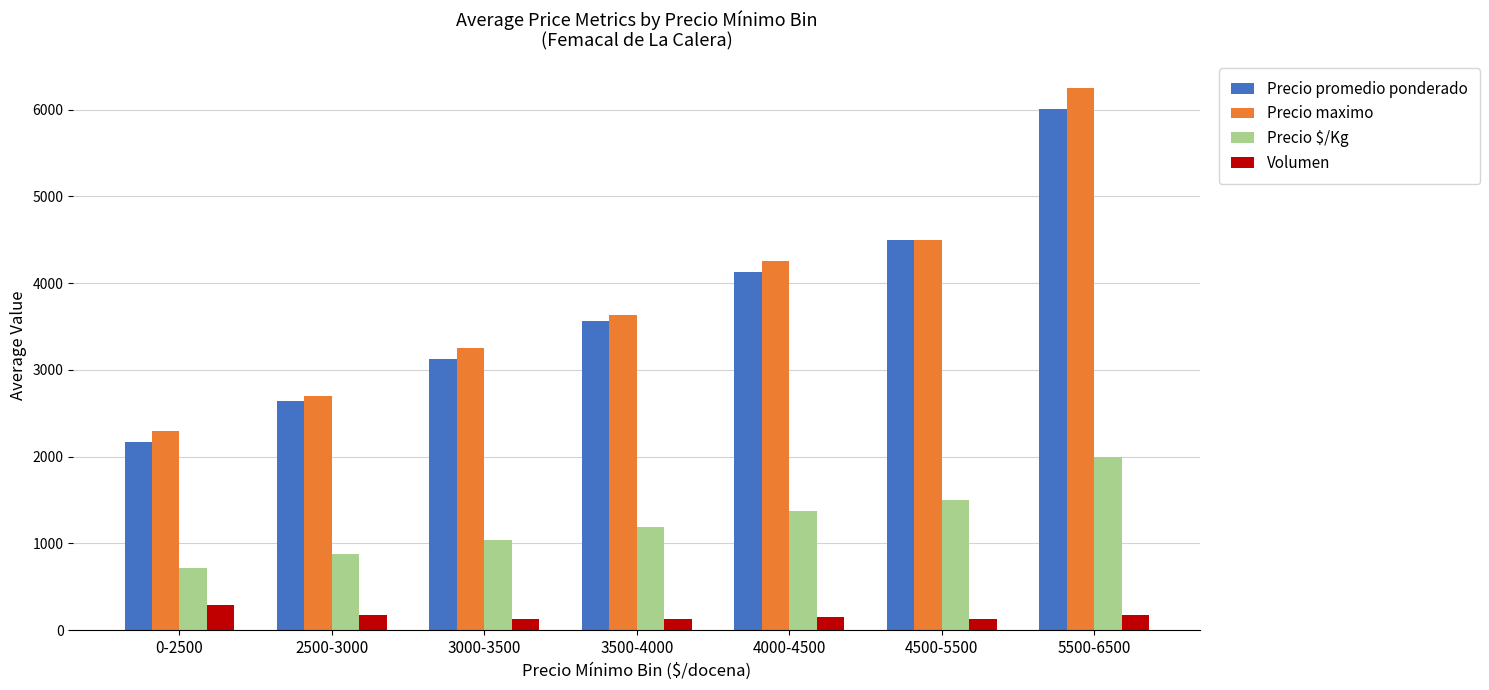

At which category is the sum across all series the highest?

5500-6500